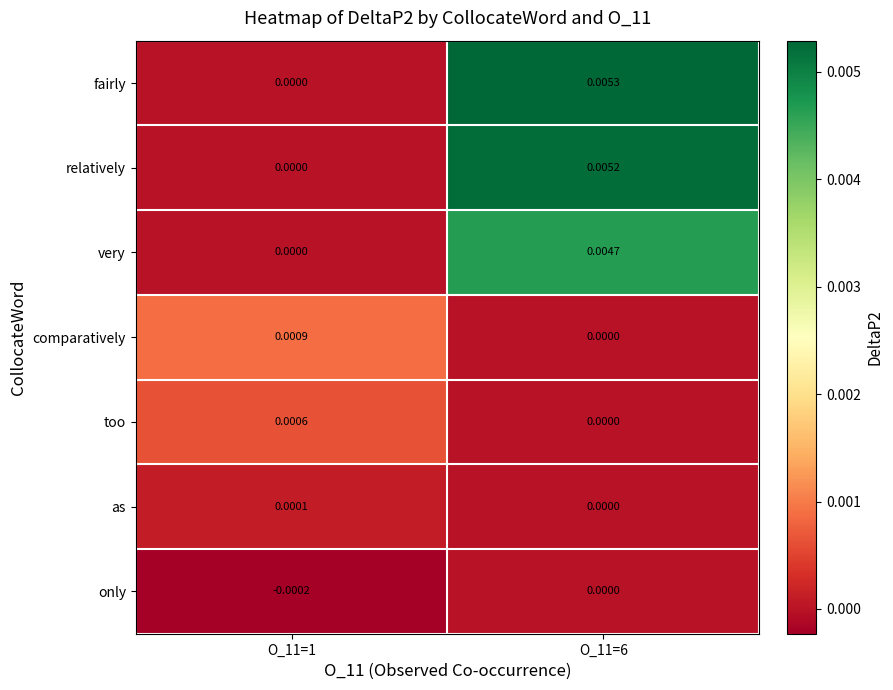

Which series has the largest total across all categories?

fairly